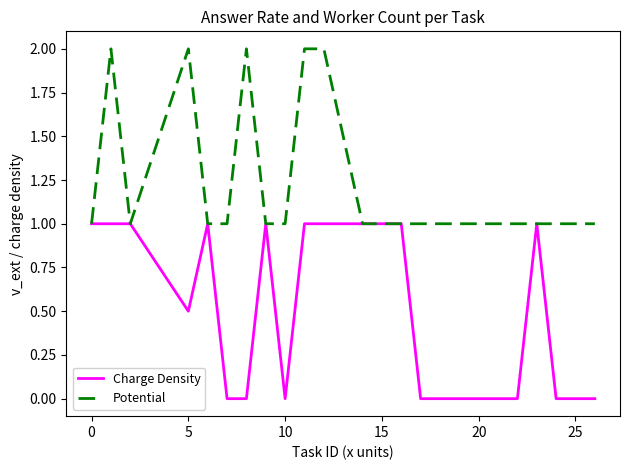

What is the maximum value shown in the chart?

2.0